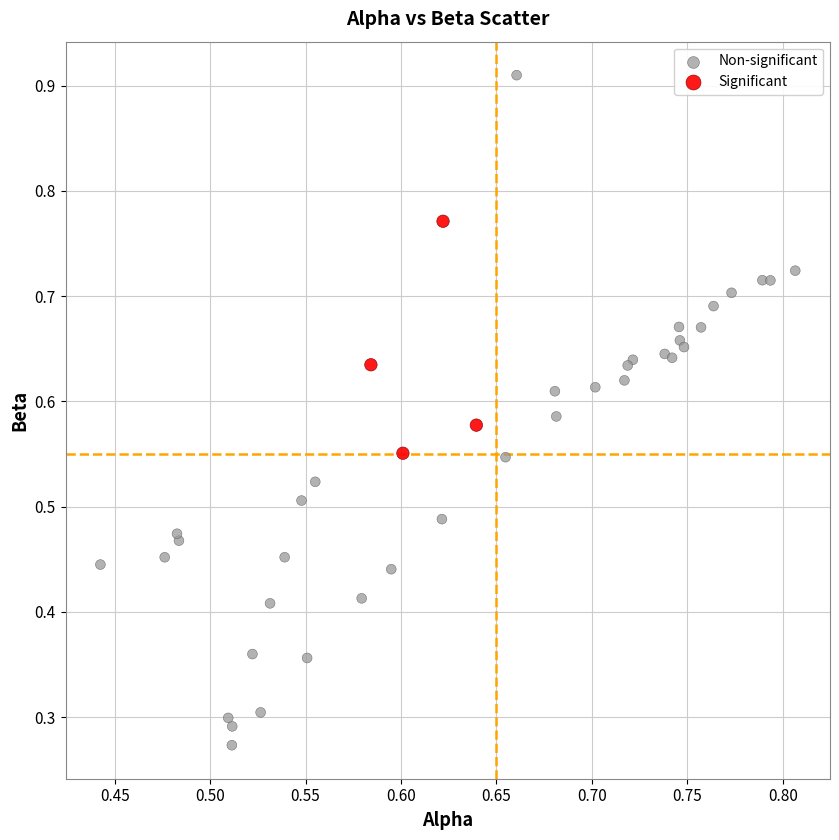

Which series reaches the maximum Y coordinate?

Non-significant